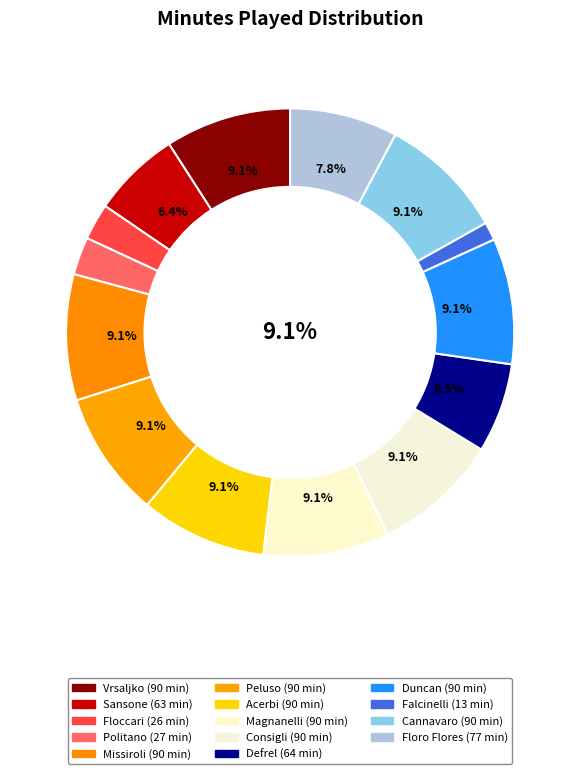

Count the number of slices in the pie.

14